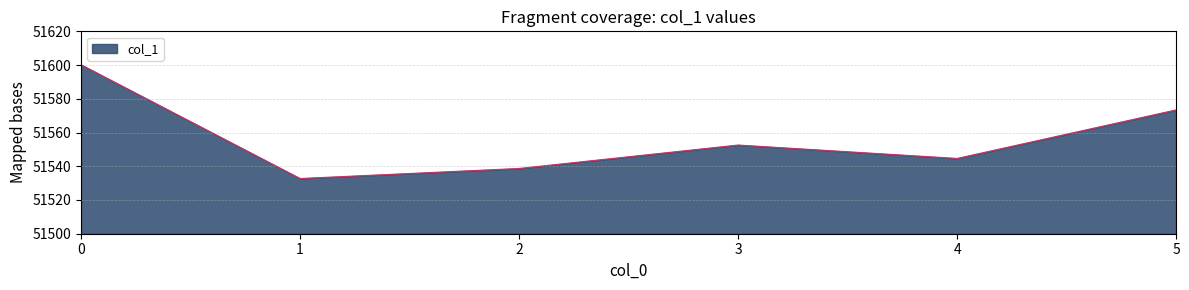

What is the approximate value at 5?

51573.4